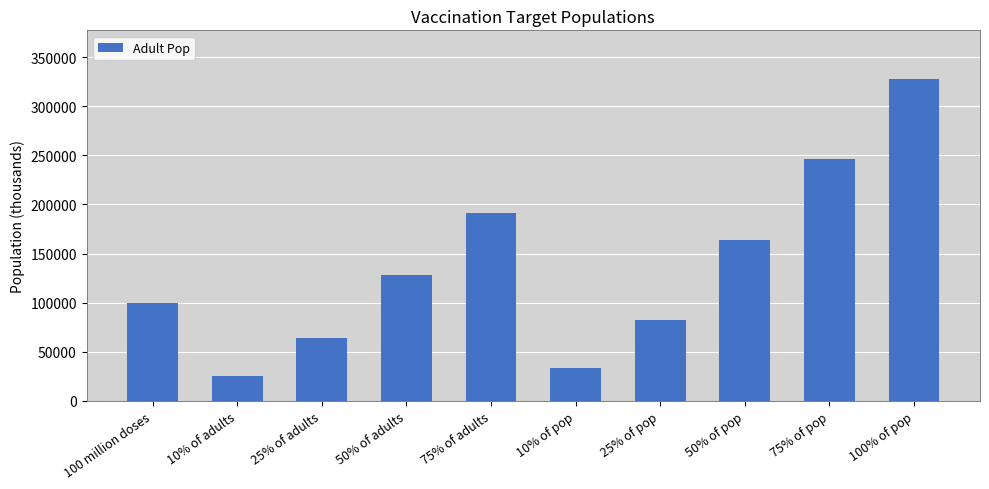

Which label corresponds to the largest value in the chart?

100% of pop